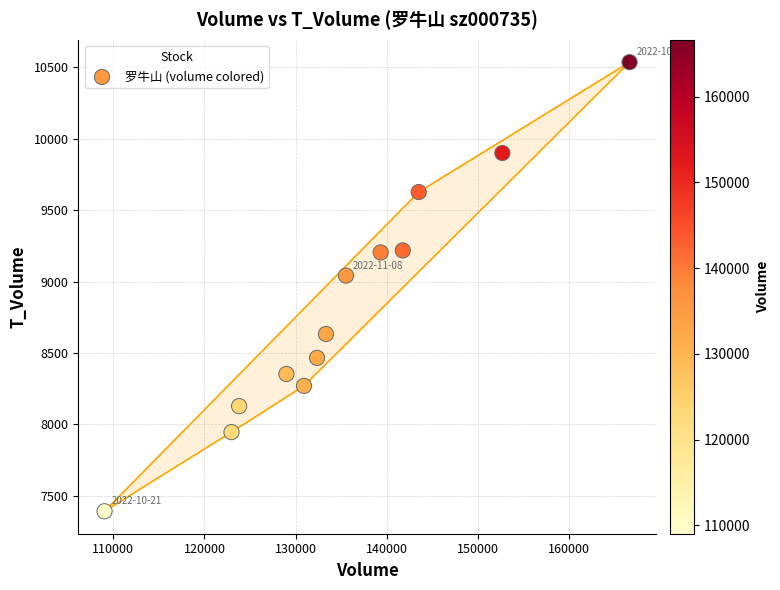

What Y value in the scatter plot is closest to 8964?

9042